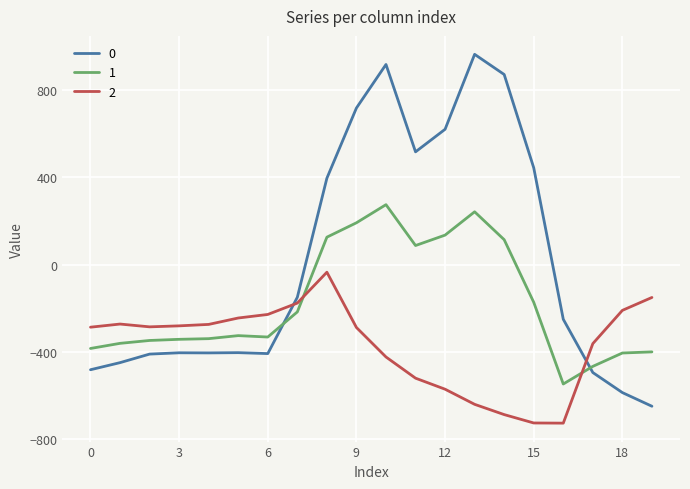

After their last crossing, which series has the higher values: 1 or 0?

1